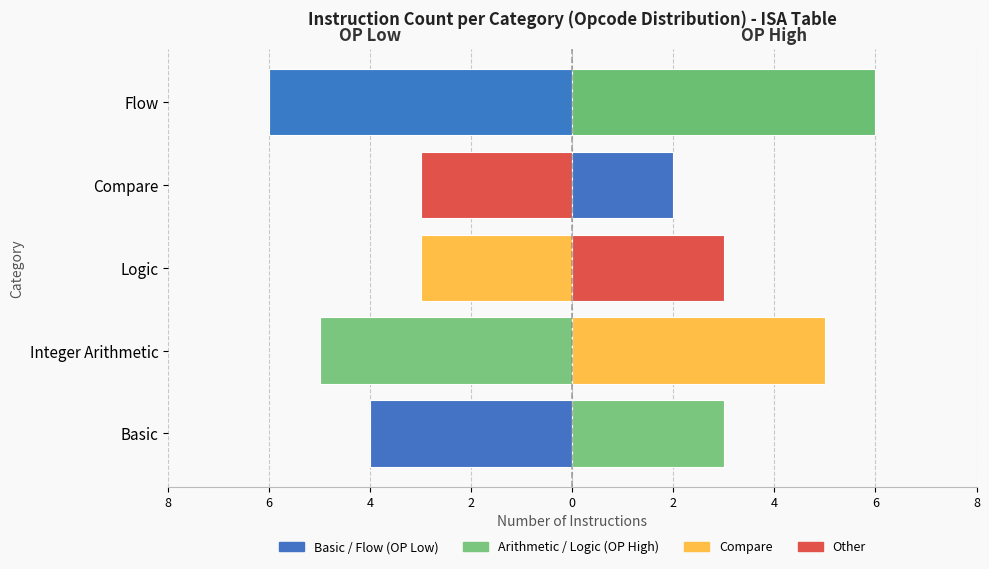

How many bars are there in each group?

2